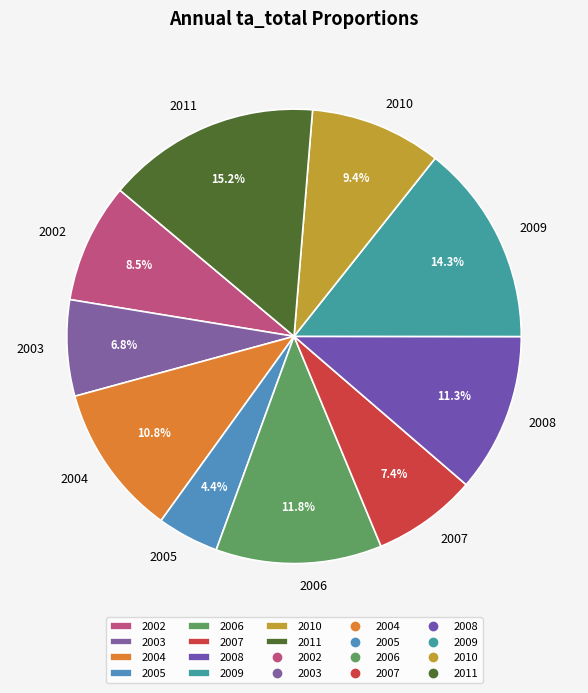

Between 2002 and 2008, which is larger?

2008